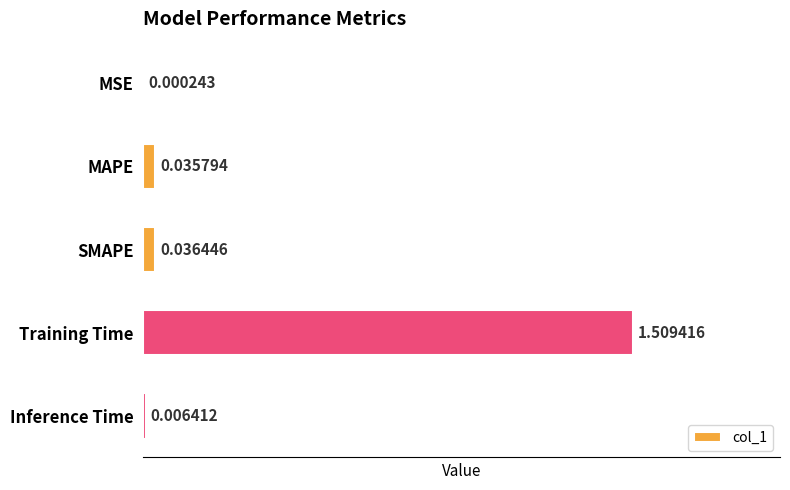

Does the chart contain stacked bars?

No